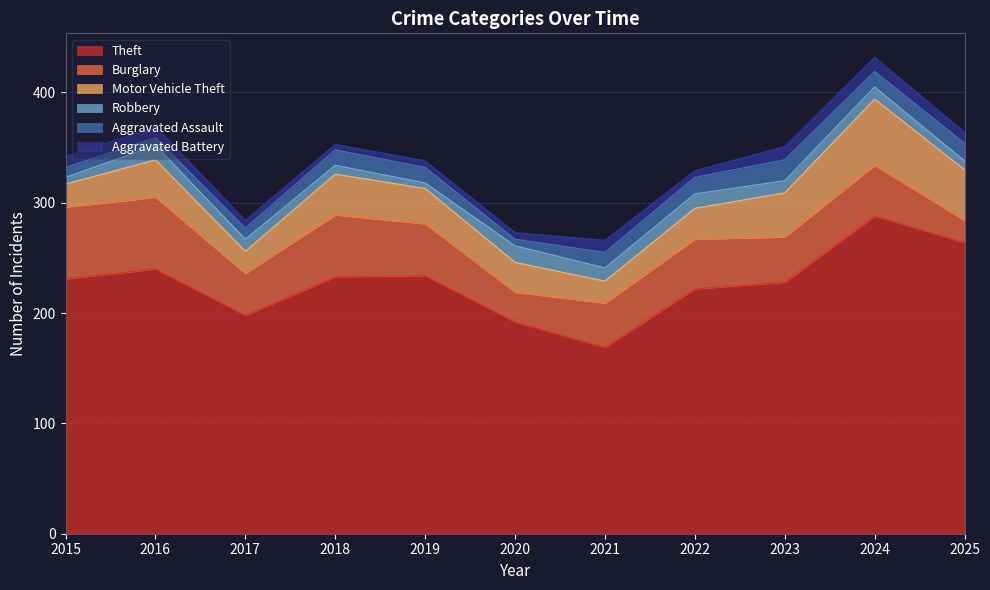

What are all the series names shown in the legend?

Theft, Burglary, Motor Vehicle Theft, Robbery, Aggravated Assault, Aggravated Battery